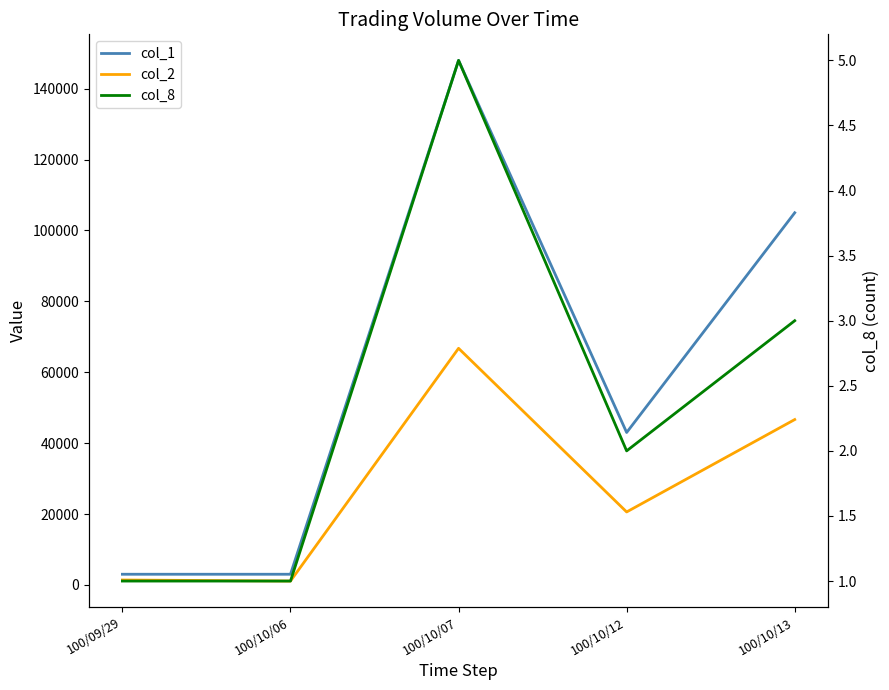

True or false: col_2 has a value of 20580 at 100/10/12.

True